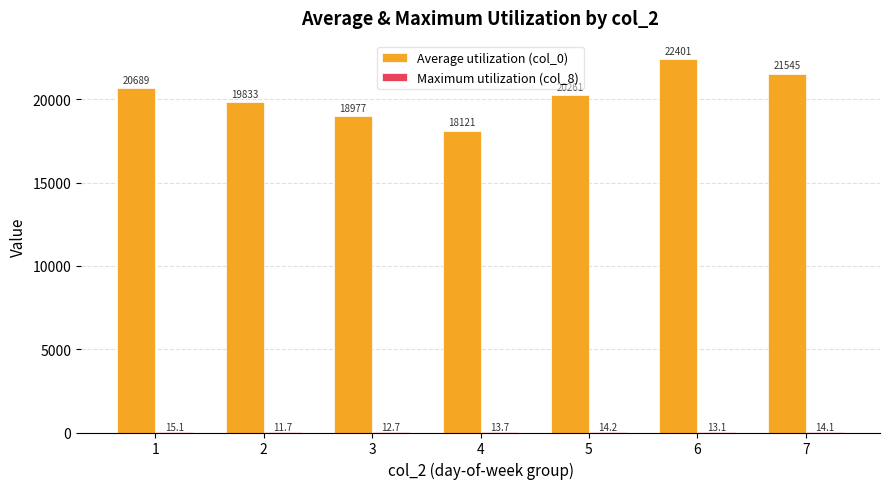

Between 4 and 7, which series saw the biggest shift?

Average utilization (col_0)